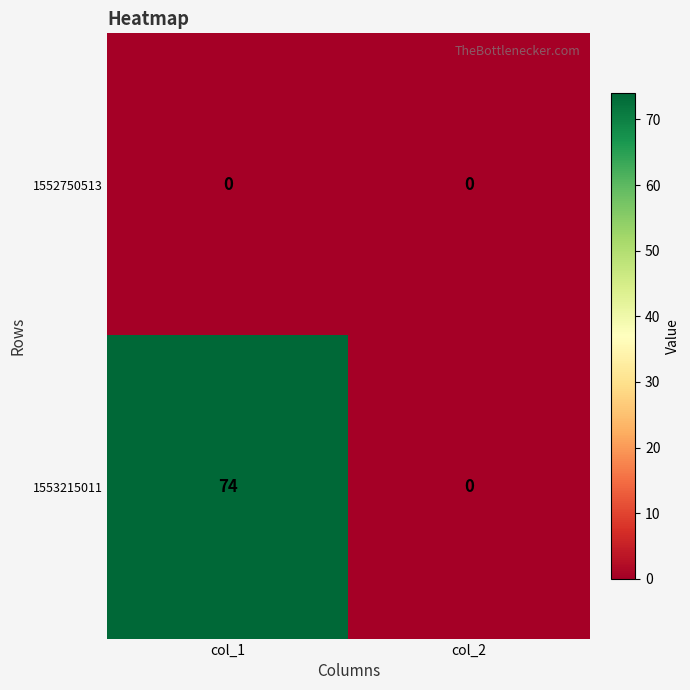

What is the sum of all 1553215011 values?

74